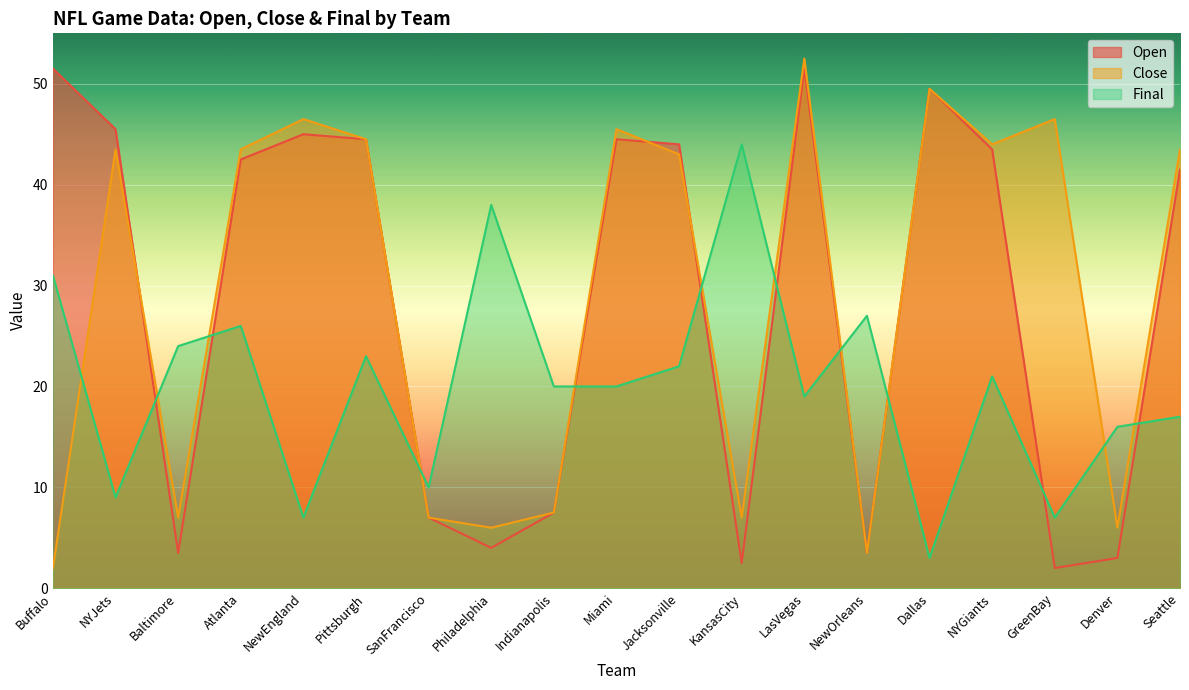

What is the label of the 18th point from the right?

NYJets